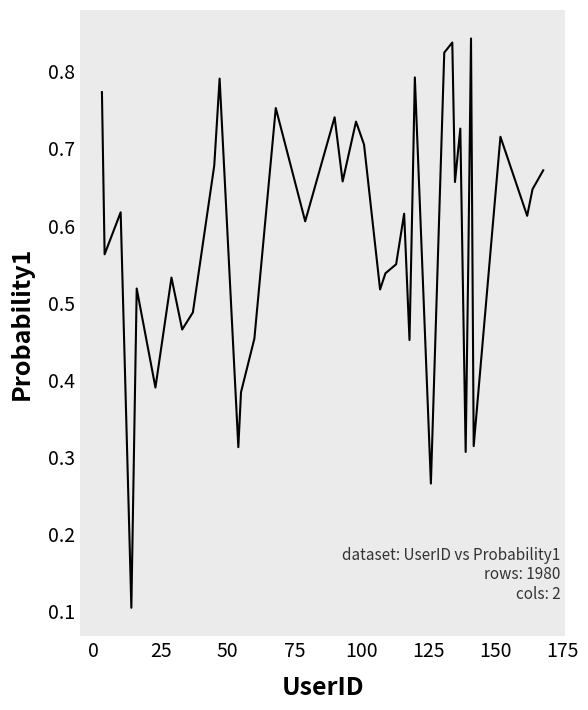

How many values are between 0 and 1?

40